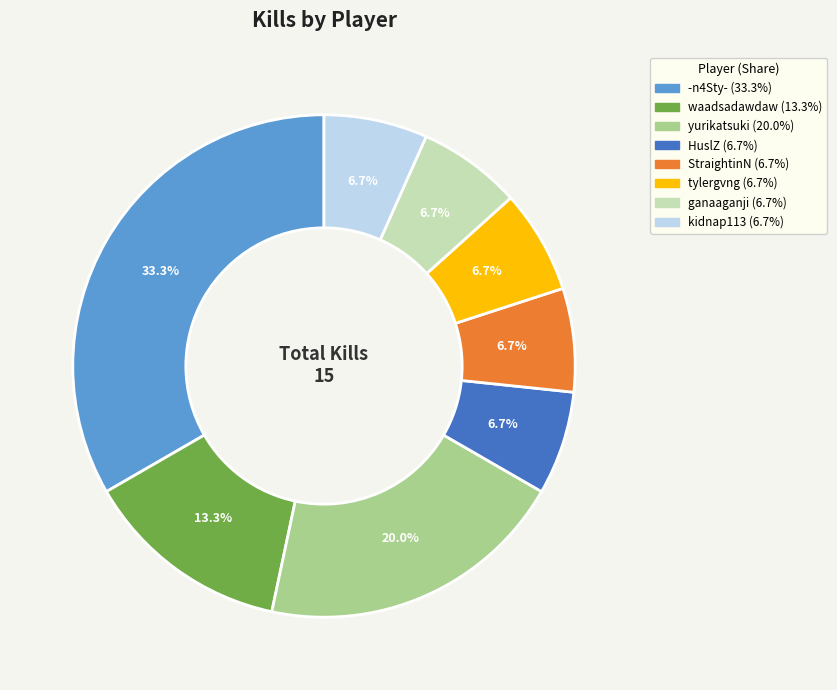

What percentage is the tylergvng slice, to the nearest percent?

7%